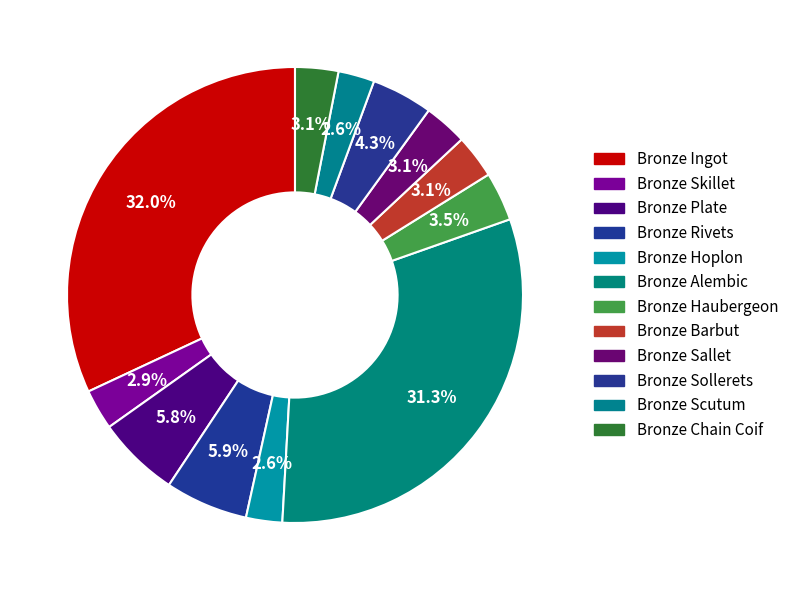

To the nearest percent, what is the average slice percentage?

8%